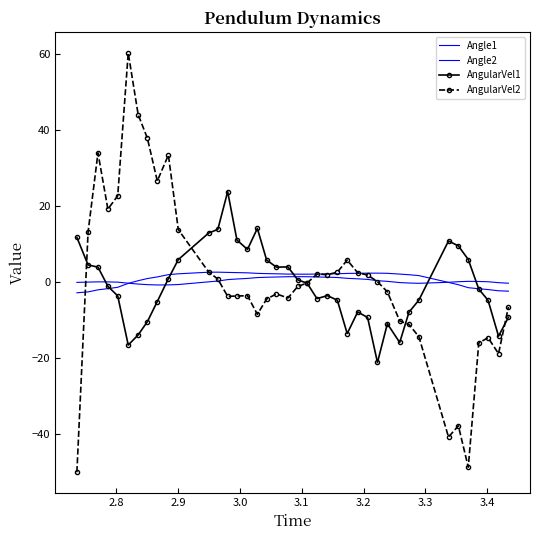

What is the difference between the maximum and minimum values in the AngularVel2 series?

110.2